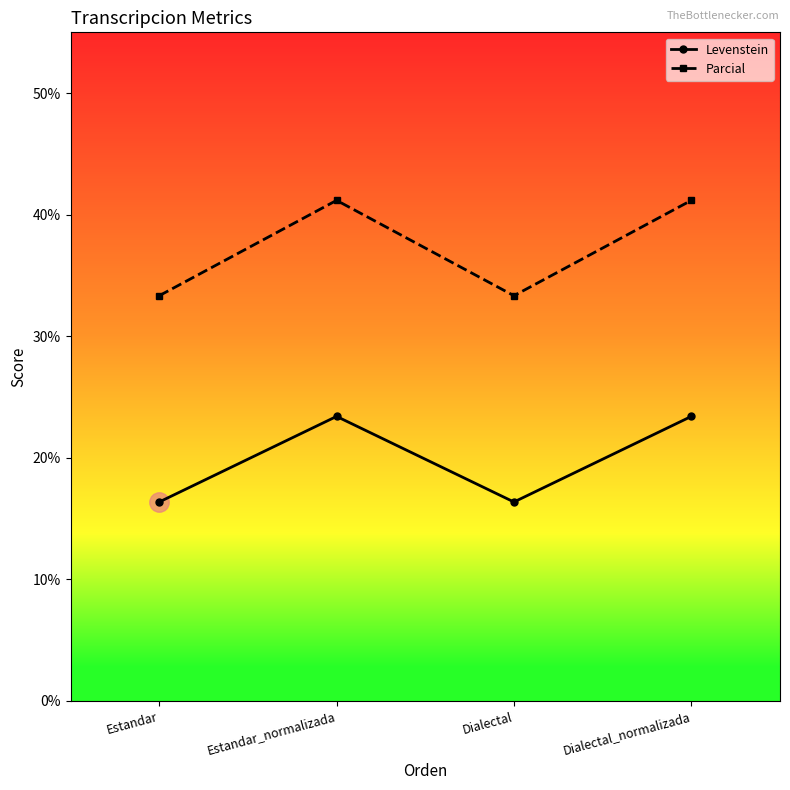

At Estandar, list the series in order from largest to smallest.

Parcial, Levenstein